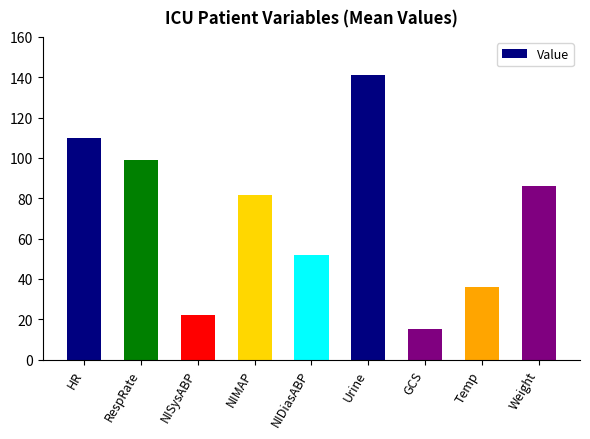

What is the change in value from NISysABP to NIMAP?

+59.7